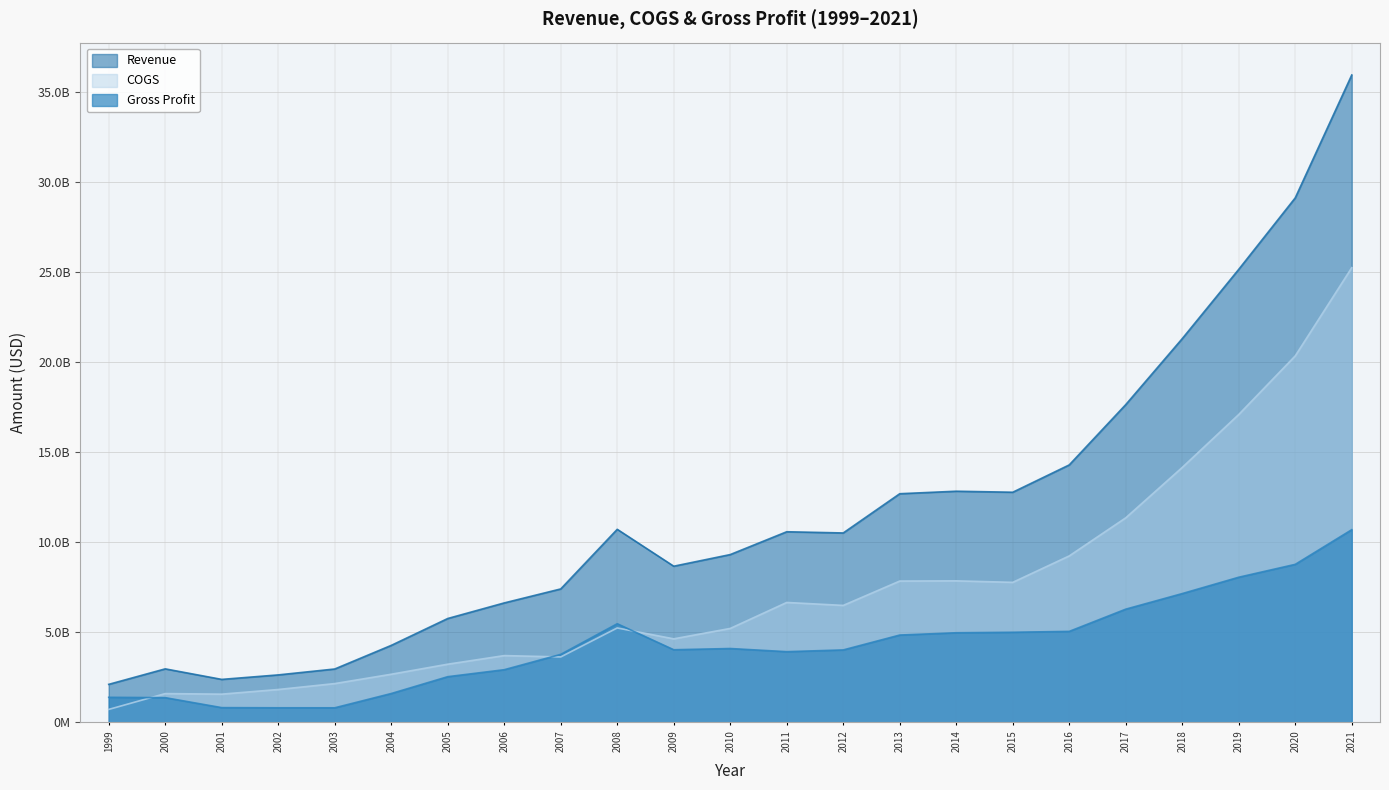

Reading right to left, extract all data points from this chart.

Revenue: 2021=35920542000	2020=29103738000	2019=25137135000	2018=21292475000	2017=17632064000	2016=14285561000	2015=12769415000	2014=12825654831	2013=12686924388	2012=10509906542	2011=10577049755	2010=9310529545	2009=8665156296	2008=10711983606	2007=7404312028	2006=6627902901	2005=5763232529	2004=4271388885	2003=2961549584	2002=2634083087	2001=2384613526	2000=2969160181	1999=2109591151
COGS: 2021=25229974000	2020=20336059000	2019=17083480000	2018=14145993000	2017=11350174000	2016=9236607000	2015=7769483000	2014=7853063526	2013=7841513931	2012=6490199705	2011=6653793744	2010=5212438074	2009=4635053428	2008=5238902998	2007=3630947521	2006=3705587689	2005=3228249326	2004=2670612081	2003=2152732544	2002=1824113047	2001=1566348296	2000=1597618066	1999=718464061
Gross Profit: 2021=10690568000	2020=8767679000	2019=8053655000	2018=7146482000	2017=6281890000	2016=5048954000	2015=4999932000	2014=4972591305	2013=4845410457	2012=4019706837	2011=3923256011	2010=4098091471	2009=4030102868	2008=5473080608	2007=3773364507	2006=2922315212	2005=2534983203	2004=1600776804	2003=808817041	2002=809970040	2001=818265230	2000=1371542115	1999=1391127090